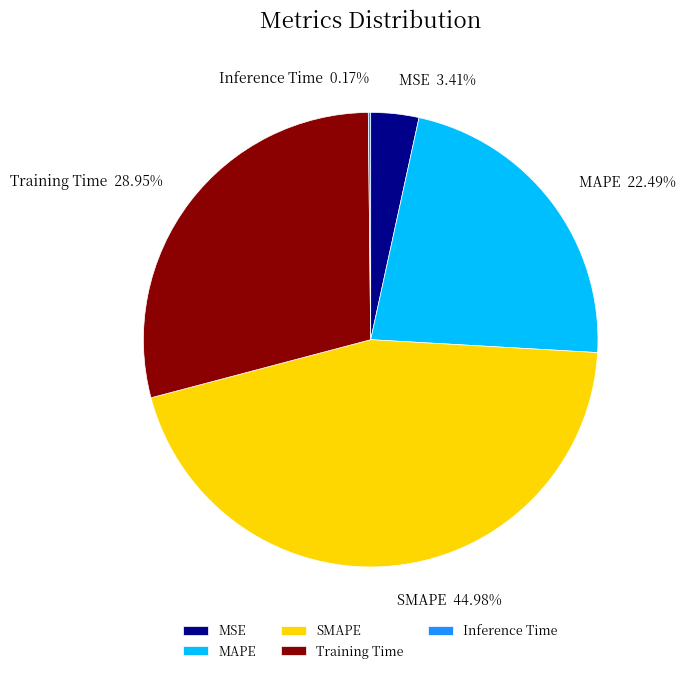

What is the ratio of the value at MSE to the value at SMAPE?

0.1